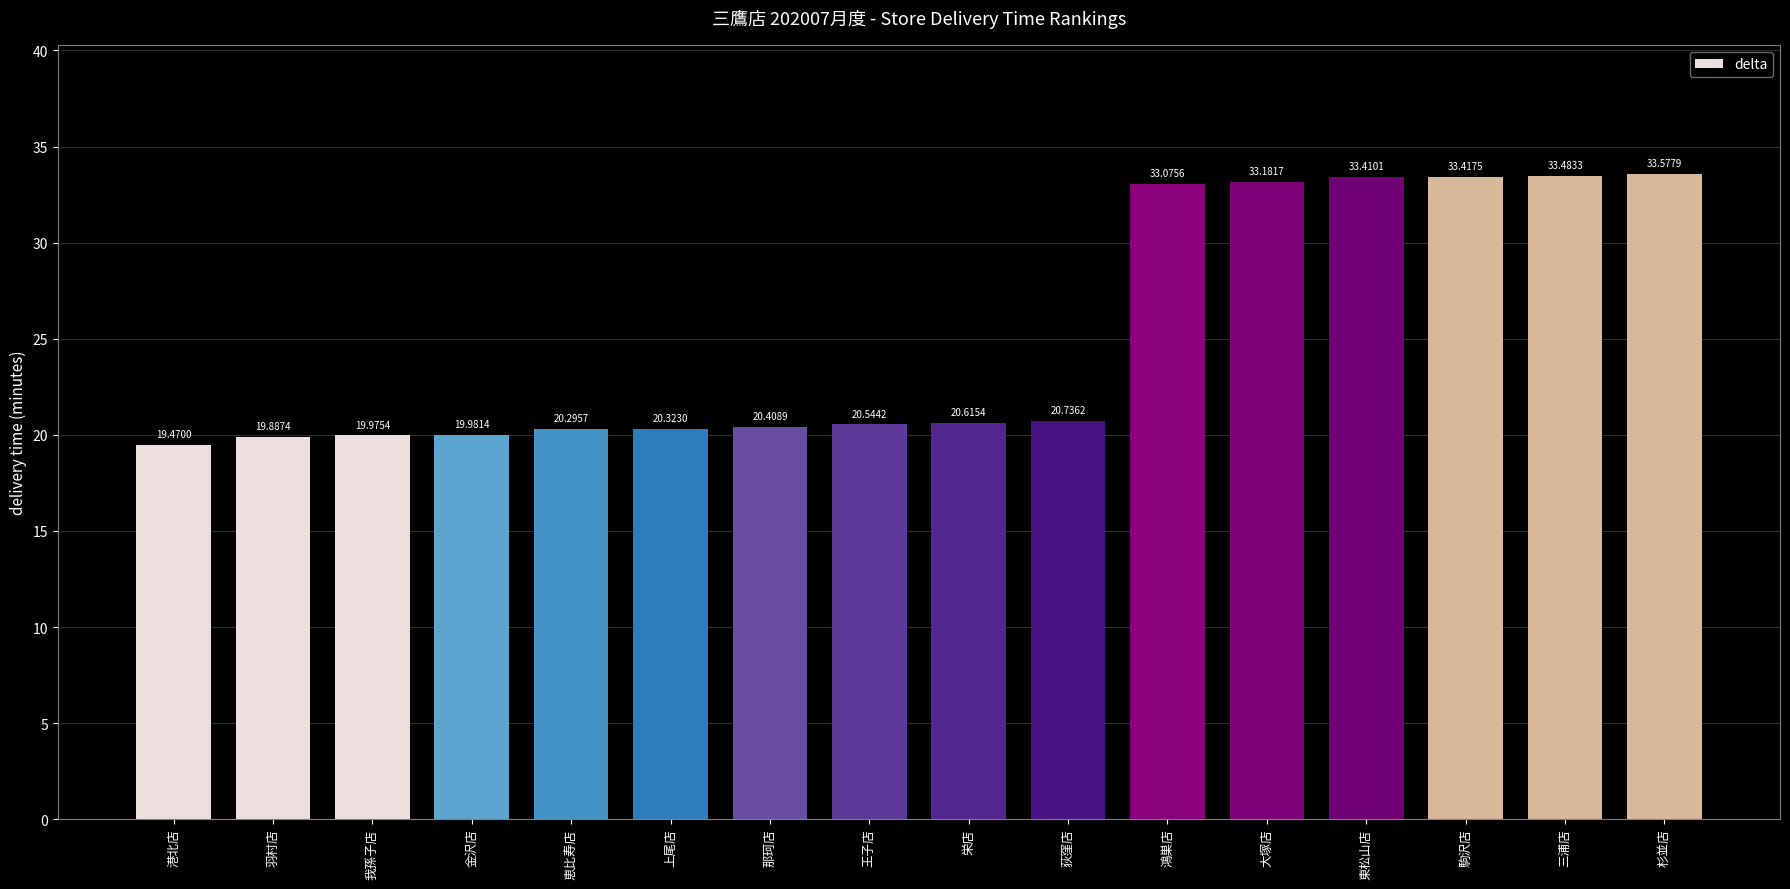

What is the smallest value displayed?

19.5